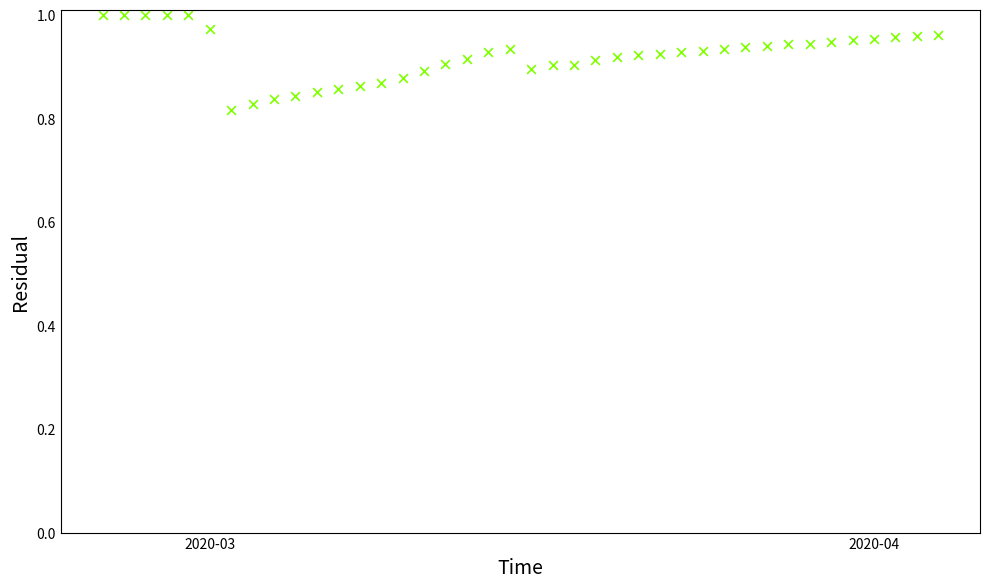

What is the range of X values (max minus min)?

39.0